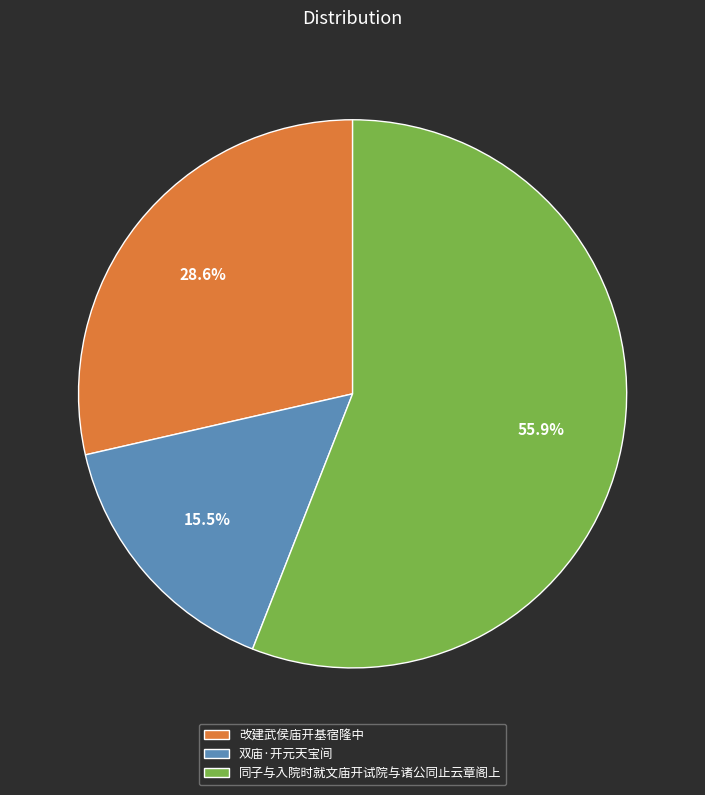

What is the majority slice?

同子与入院时就文庙开试院与诸公同止云章阁上